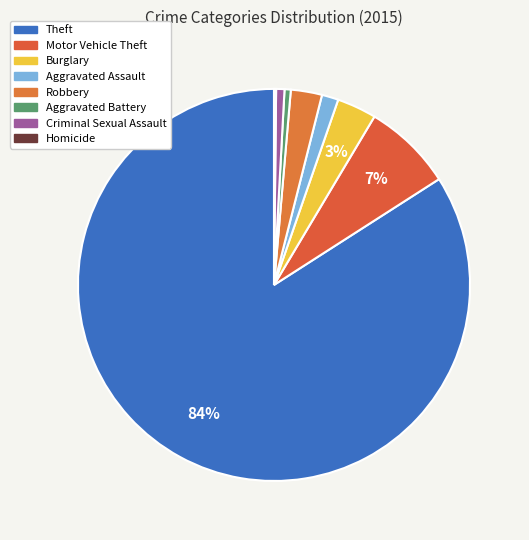

Is it true that Robbery is 3% of the pie?

True